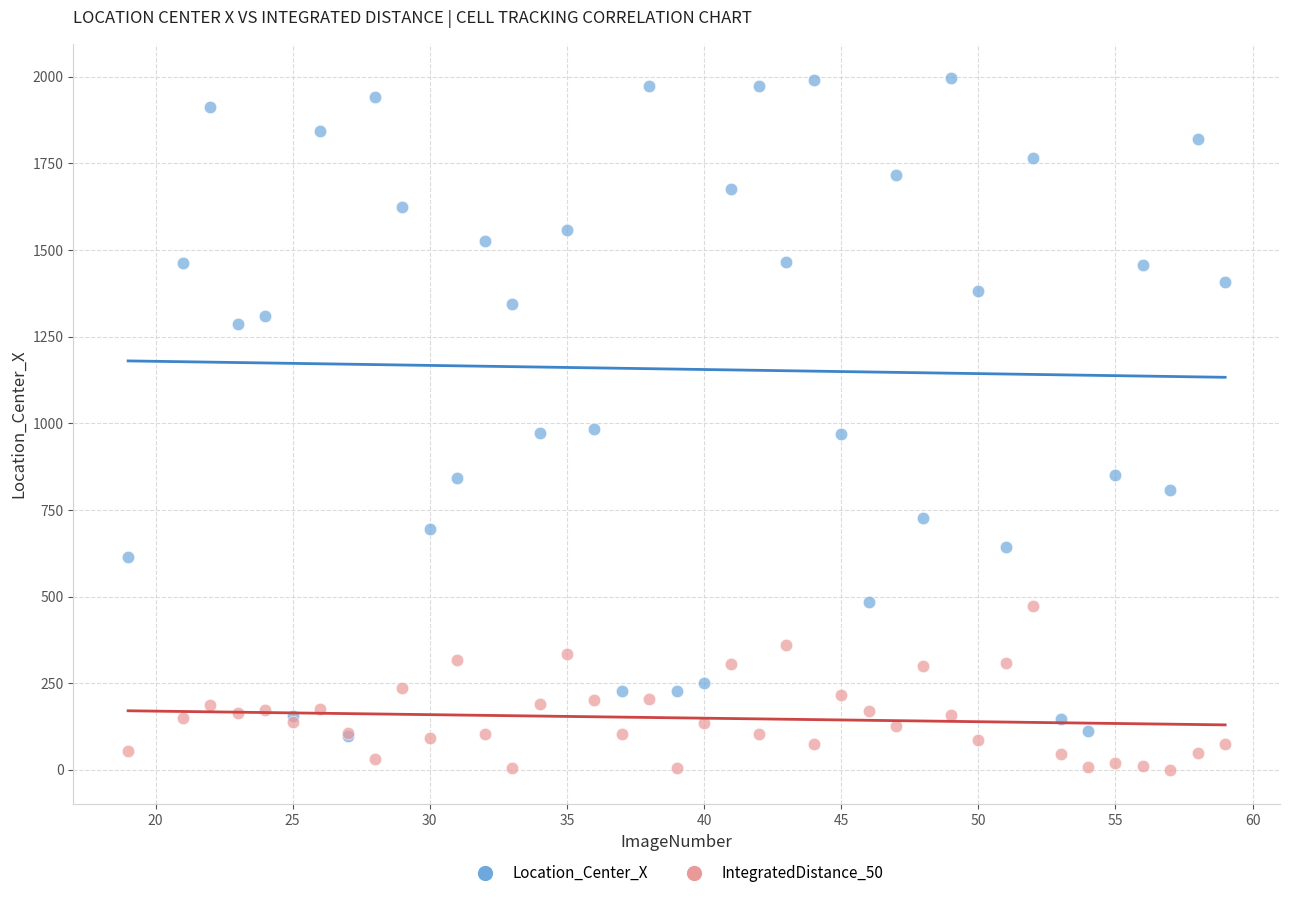

Which series has the widest spread of Y values?

Location_Center_X